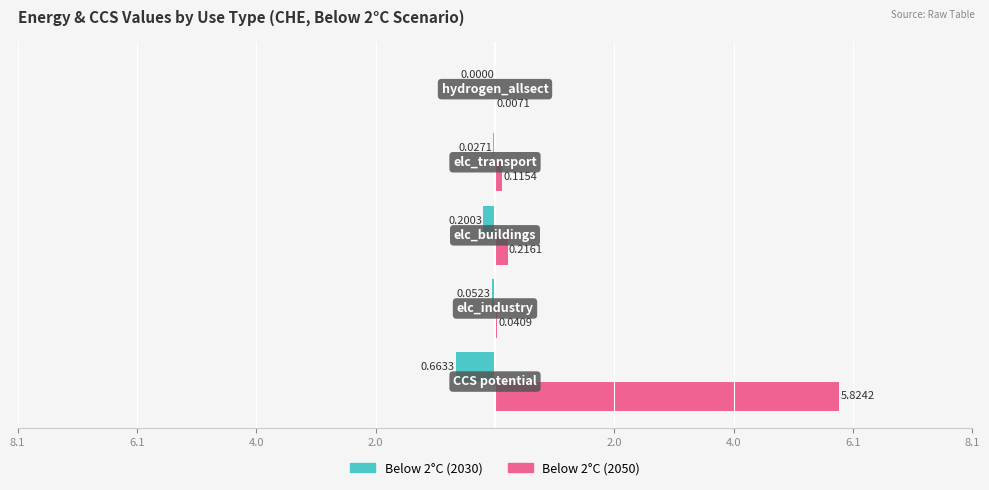

What is the greatest value displayed?

5.8